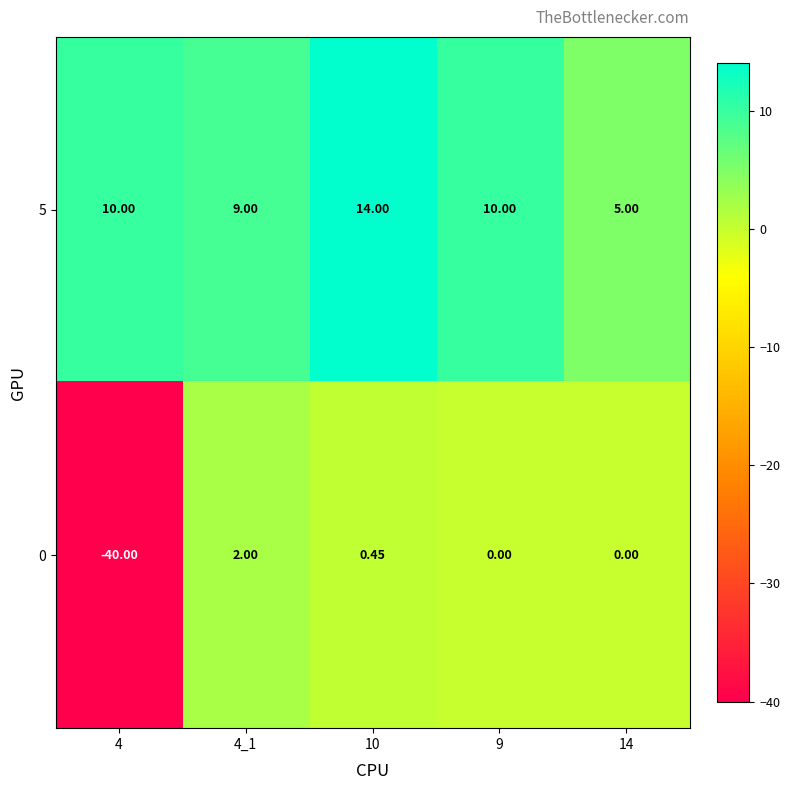

Is the value of 0 at 4 greater than the value of 5 at 4_1?

No